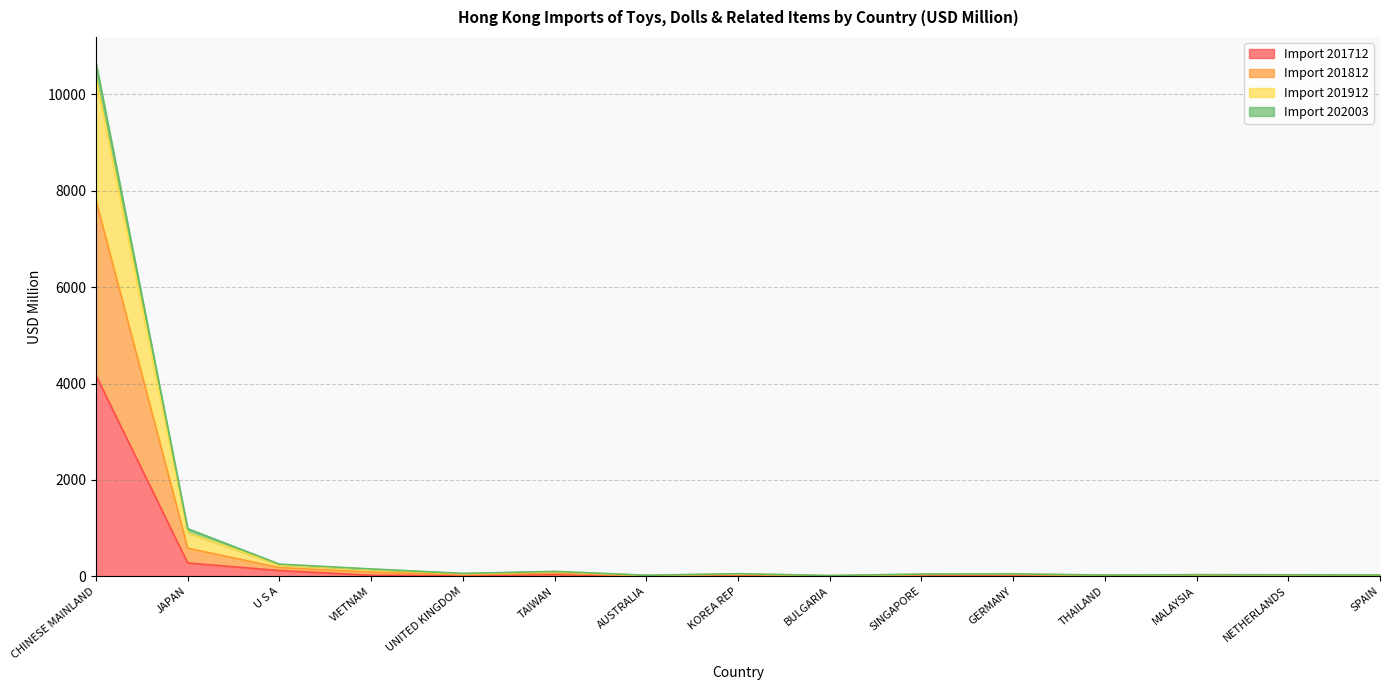

Which category has the lowest value in the Import 201812 series?

BULGARIA